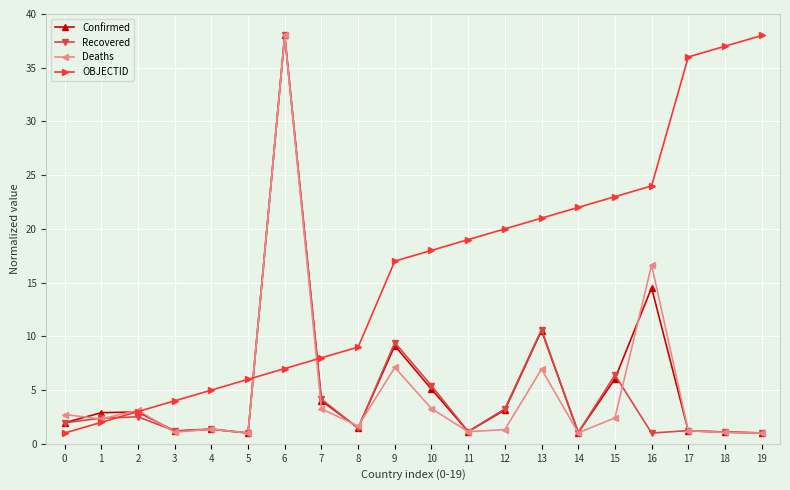

True or false: Confirmed has more than 2 points higher than both neighbors.

True